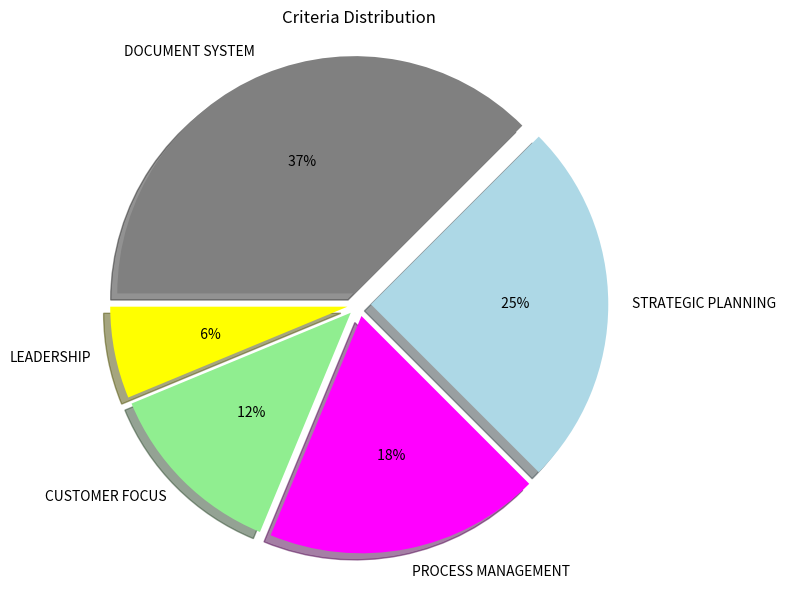

What percentage is the DOCUMENT SYSTEM slice, to the nearest percent?

38%